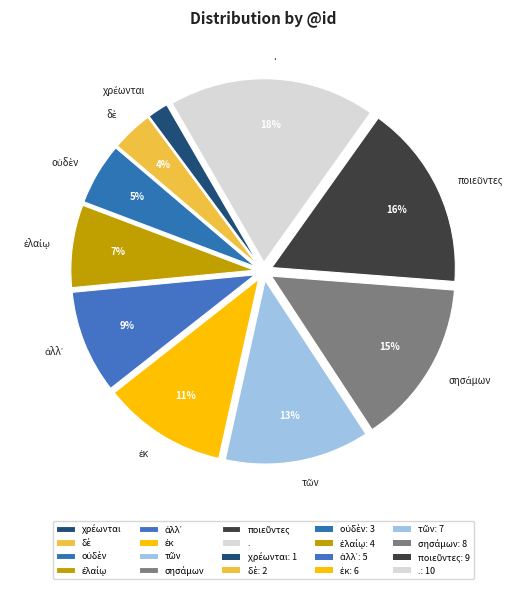

Is there any slice that represents more than half of the pie?

No